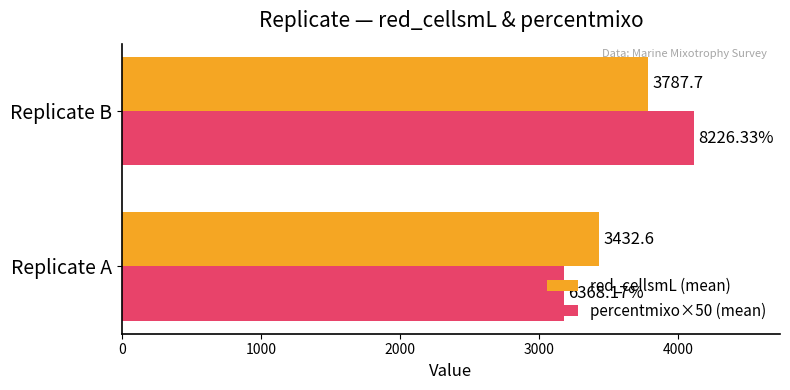

What are all the series names shown in the legend?

red_cellsmL (mean), percentmixo×50 (mean)